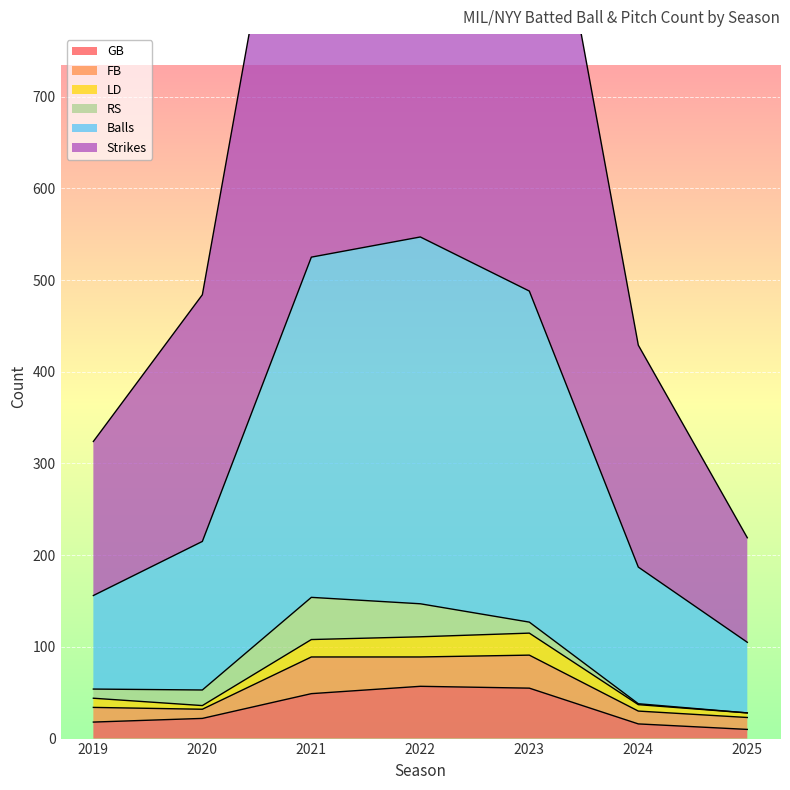

What is the maximum value for GB?

57